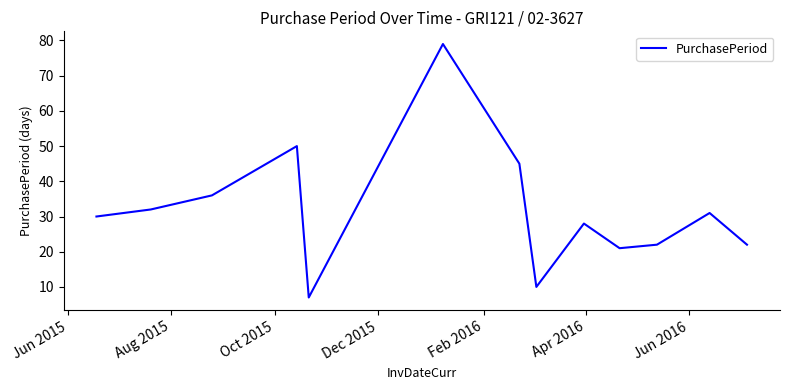

Count the number of categories in the chart.

13